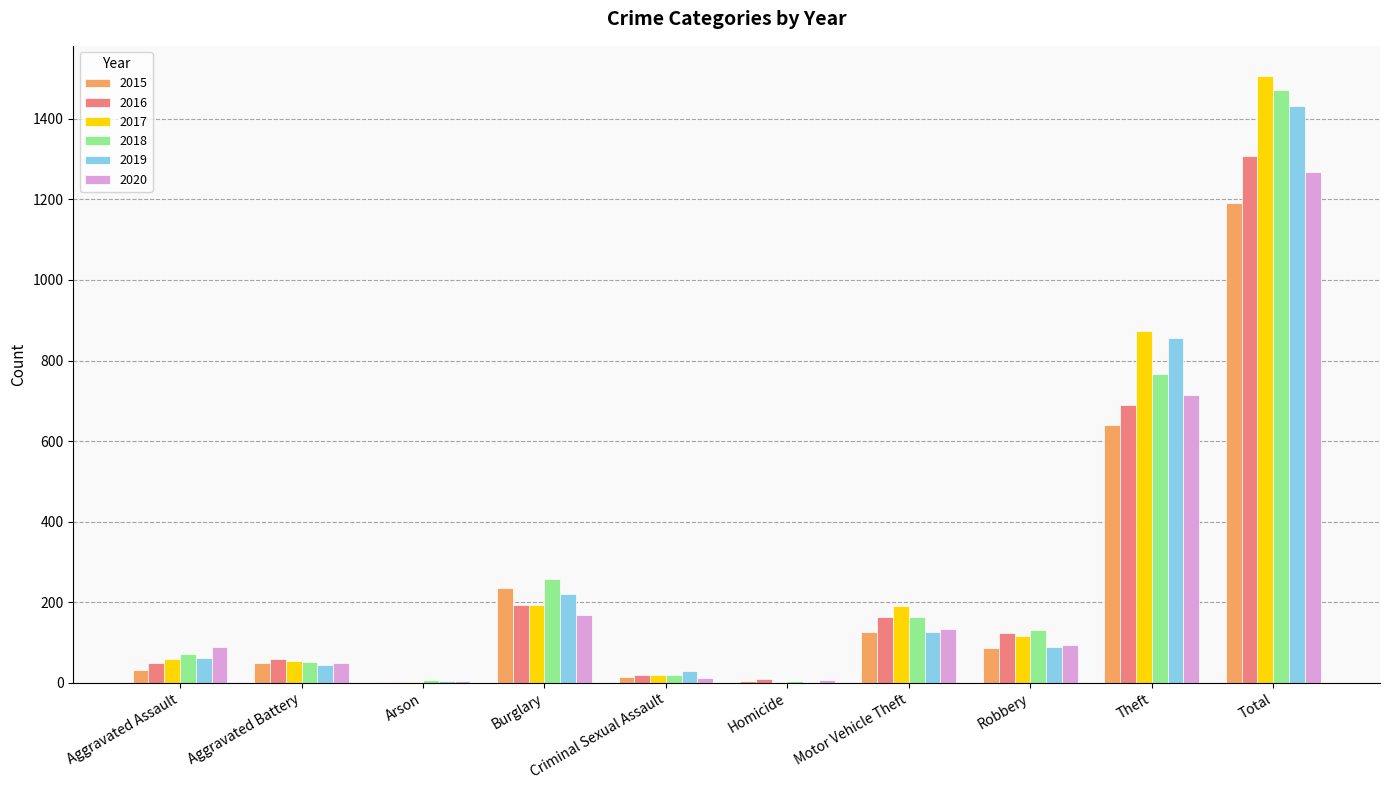

The 2015 series shows 1190 at Total. True or false?

True